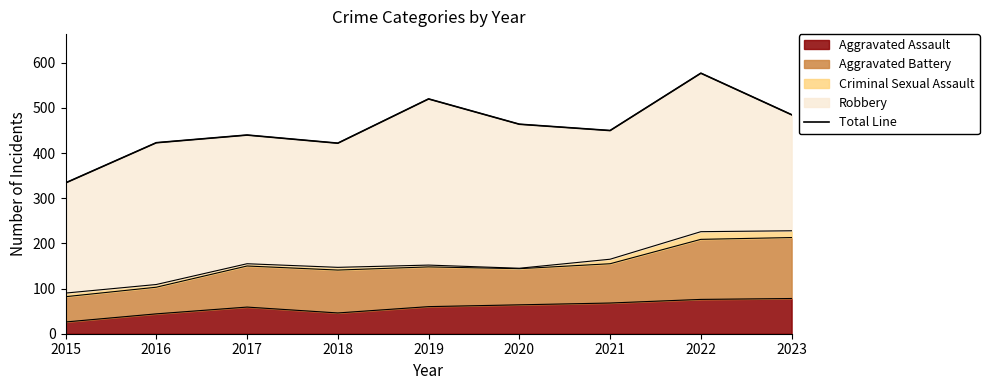

Which label corresponds to the smallest value in the chart?

2015